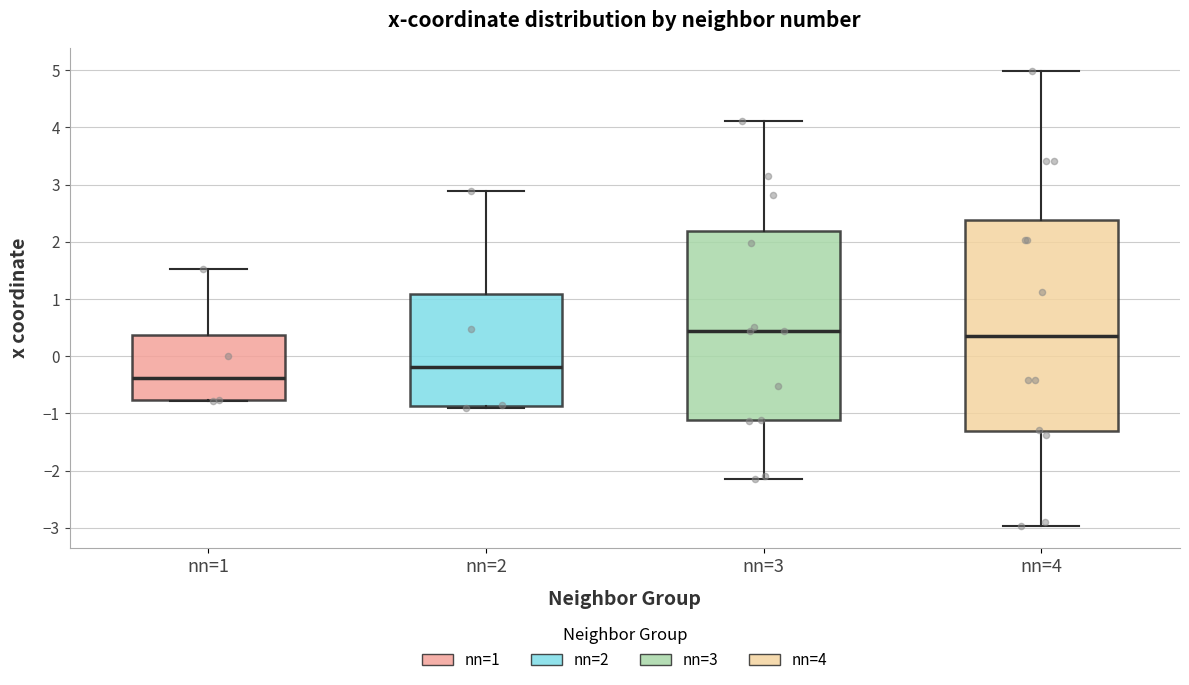

Reading left to right, read every box against the y-axis: the position of its median line, the range the box covers, and the ends of its whiskers. The values are not printed on the chart, so give them approximately, as read against the axis.

nn=1: median -0.4, box -0.8 to 0.4, whiskers -0.8 to 1.5
nn=2: median -0.2, box -0.9 to 1.1, whiskers -0.9 (just below the box's lower edge) to 2.9
nn=3: median 0.4, box -1.1 to 2.2, whiskers -2.2 to 4.1
nn=4: median 0.4, box -1.3 to 2.4, whiskers -3.0 to 5.0